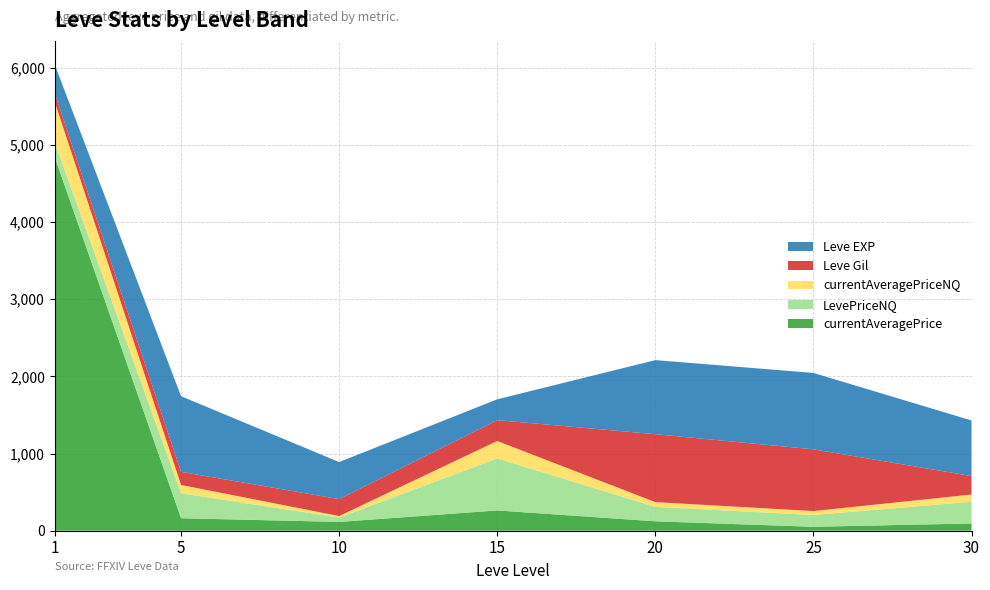

What is the highest value of the currentAveragePrice series?

4847